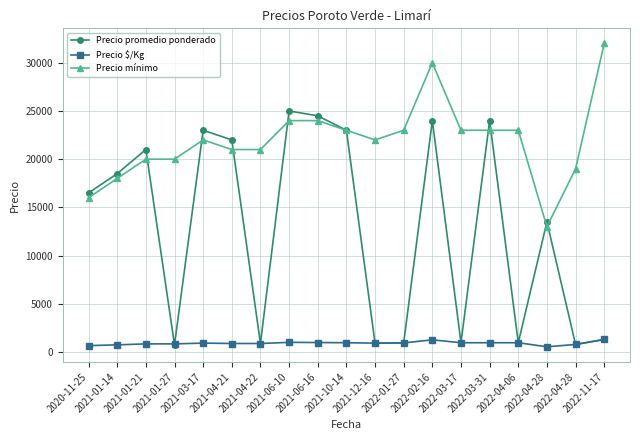

Reading left to right, list all the values displayed in this chart.

Precio promedio ponderado: 2020-11-25=16500	2021-01-14=18500	2021-01-21=21000	2021-01-27=740	2021-03-17=23000	2021-04-21=22000	2021-04-22=880	2021-06-10=25000	2021-06-16=24500	2021-10-14=23000	2021-12-16=920	2022-01-27=940	2022-02-16=24000	2022-03-17=960	2022-03-31=24000	2022-04-06=960	2022-04-28=13500	2022-04-28=780	2022-11-17=1300
Precio $/Kg: 2020-11-25=660	2021-01-14=740	2021-01-21=840	2021-01-27=840	2021-03-17=920	2021-04-21=880	2021-04-22=880	2021-06-10=1000	2021-06-16=980	2021-10-14=960	2021-12-16=920	2022-01-27=940	2022-02-16=1260	2022-03-17=960	2022-03-31=960	2022-04-06=960	2022-04-28=540	2022-04-28=780	2022-11-17=1300
Precio mínimo: 2020-11-25=16000	2021-01-14=18000	2021-01-21=20000	2021-01-27=20000	2021-03-17=22000	2021-04-21=21000	2021-04-22=21000	2021-06-10=24000	2021-06-16=24000	2021-10-14=23000	2021-12-16=22000	2022-01-27=23000	2022-02-16=30000	2022-03-17=23000	2022-03-31=23000	2022-04-06=23000	2022-04-28=13000	2022-04-28=19000	2022-11-17=32000